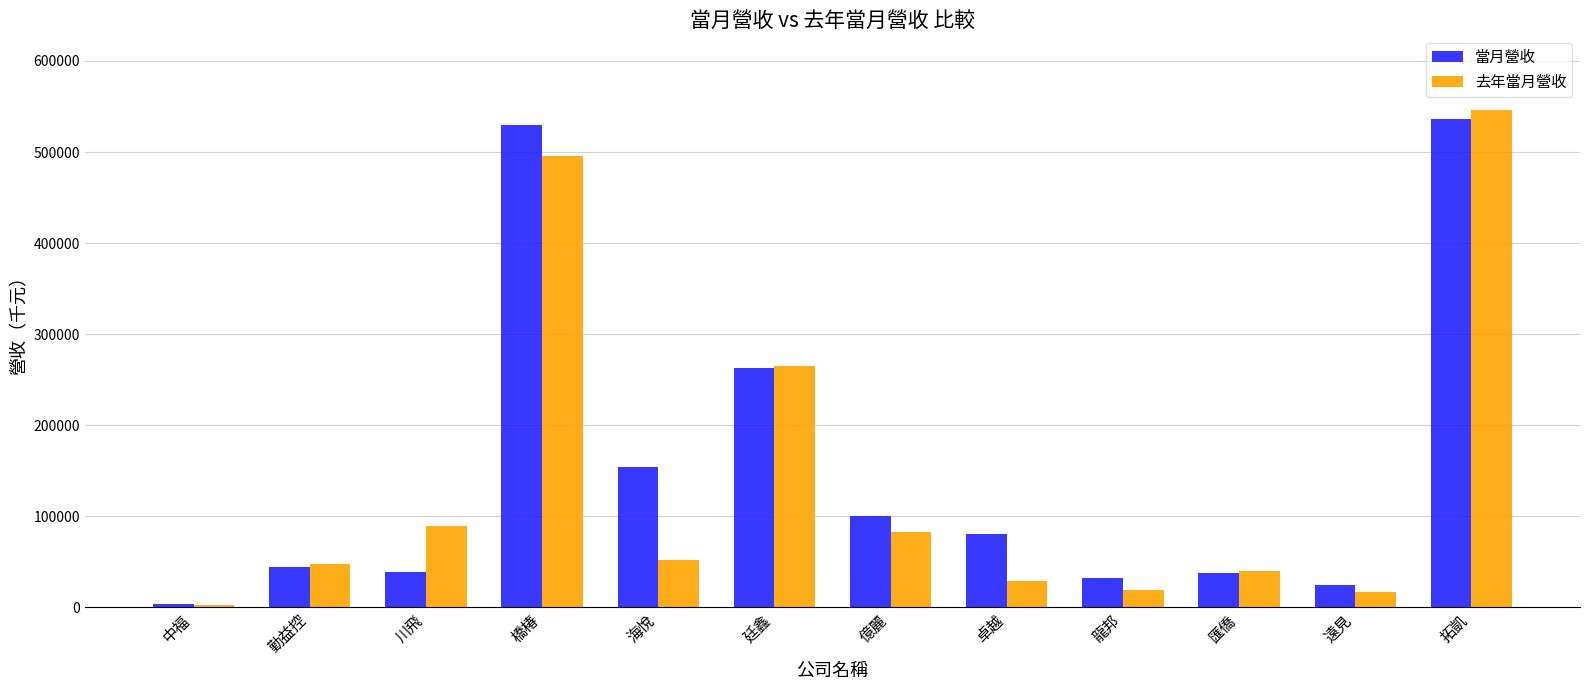

What is the sum of all 去年當月營收 values?

1685673